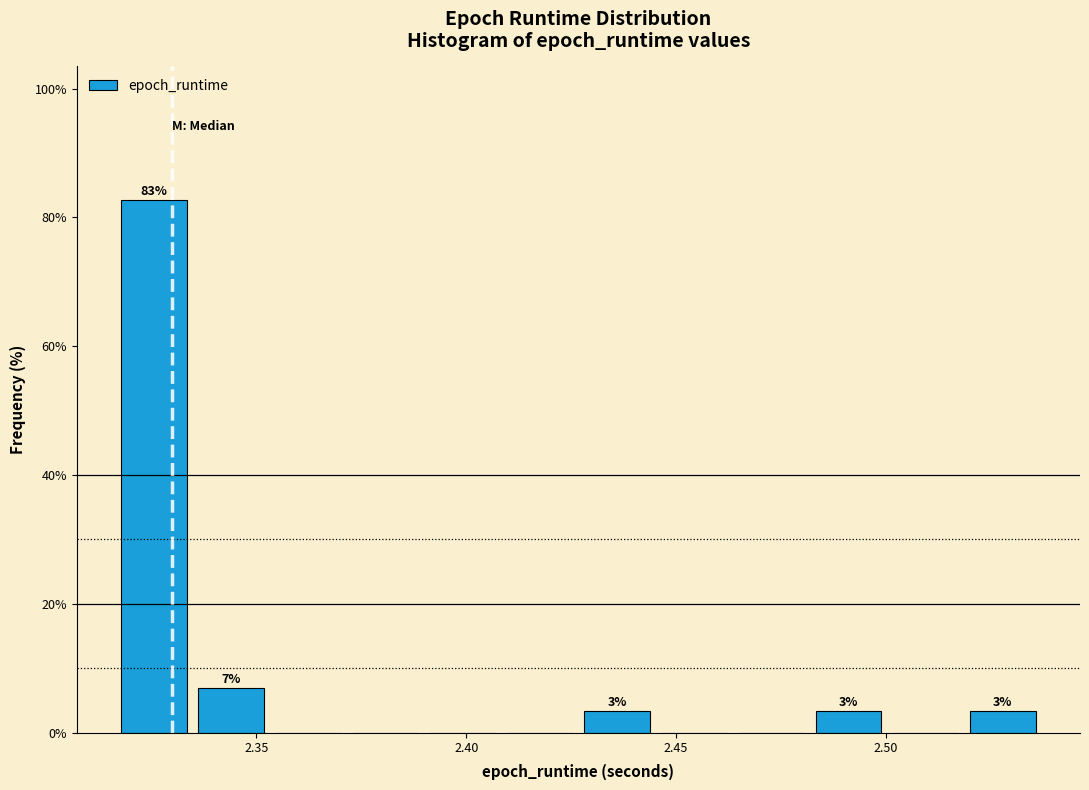

Around what value on the x-axis is the tallest bar? Give the approximate position of its centre, as read against the axis.

2.325